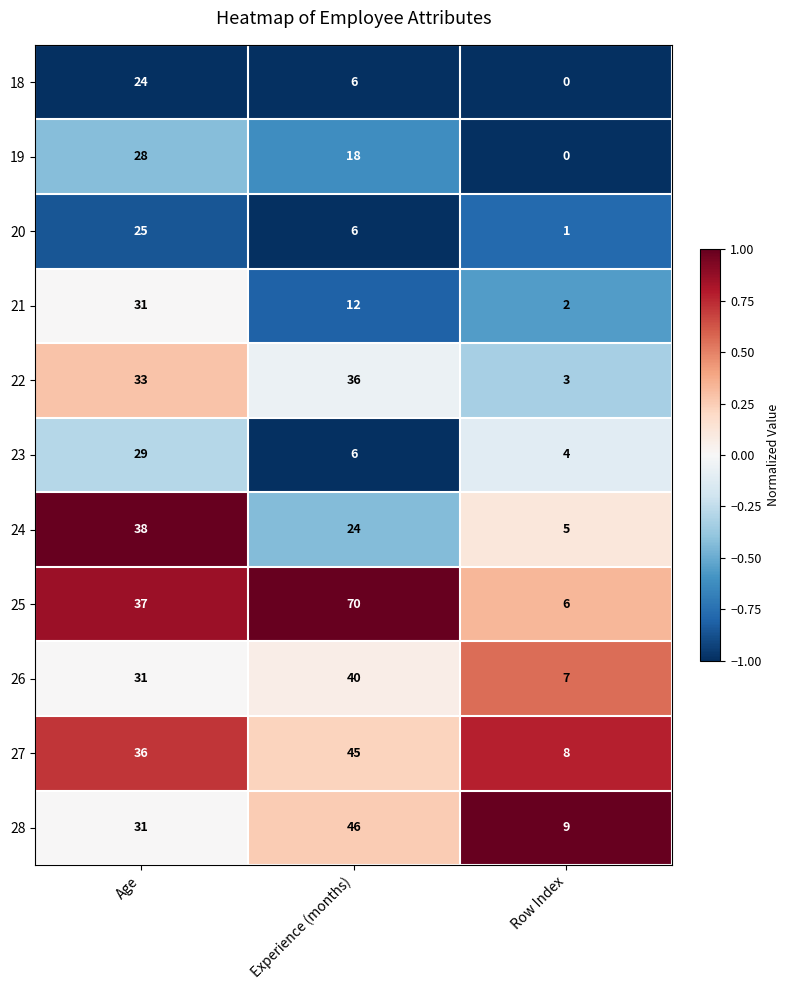

What is the greatest value displayed?

70